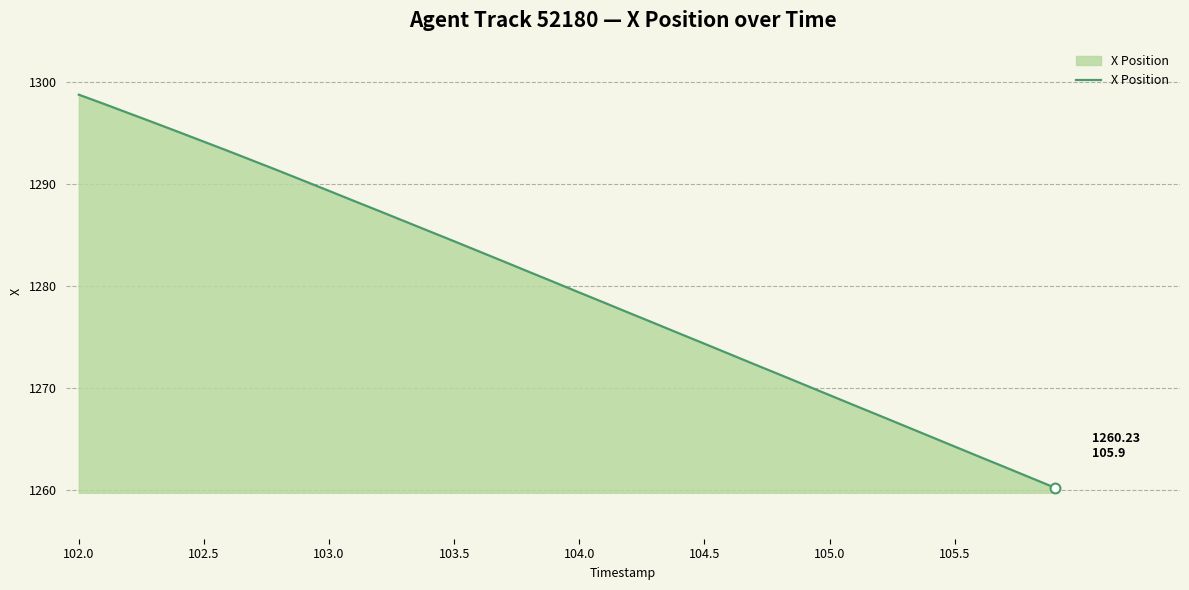

What is the maximum value shown in the chart?

1298.8